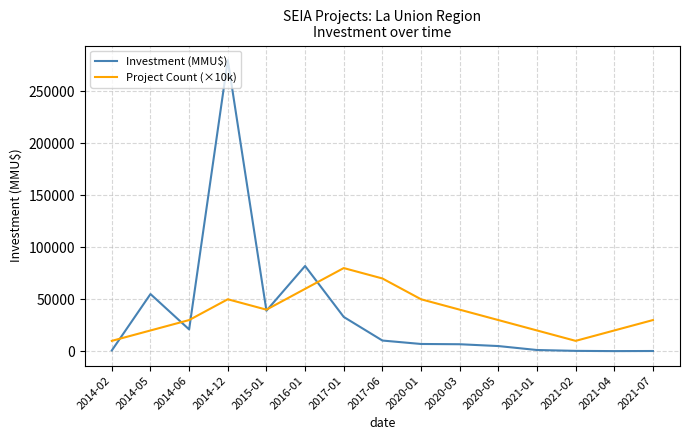

How many series are shown in this chart?

2